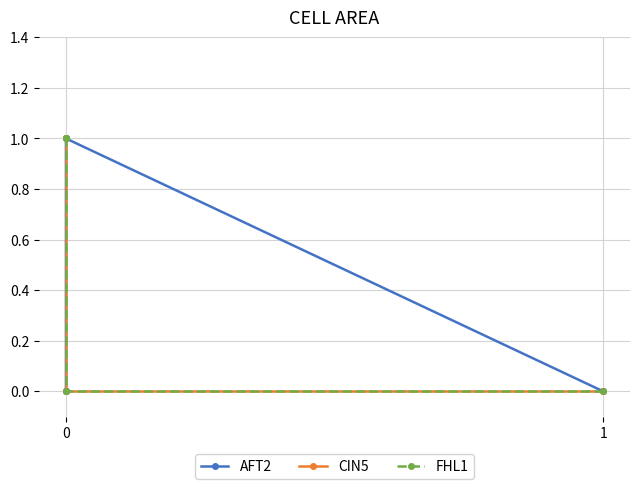

What are all the series names shown in the legend?

AFT2, CIN5, FHL1